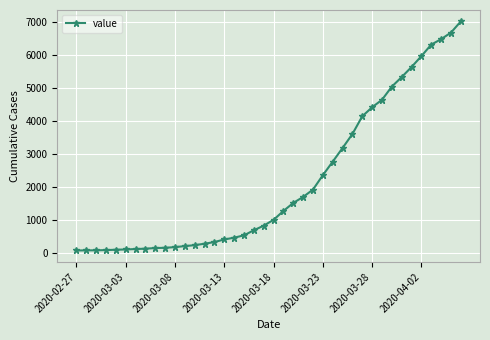

Does the chart have visible grid lines?

Yes